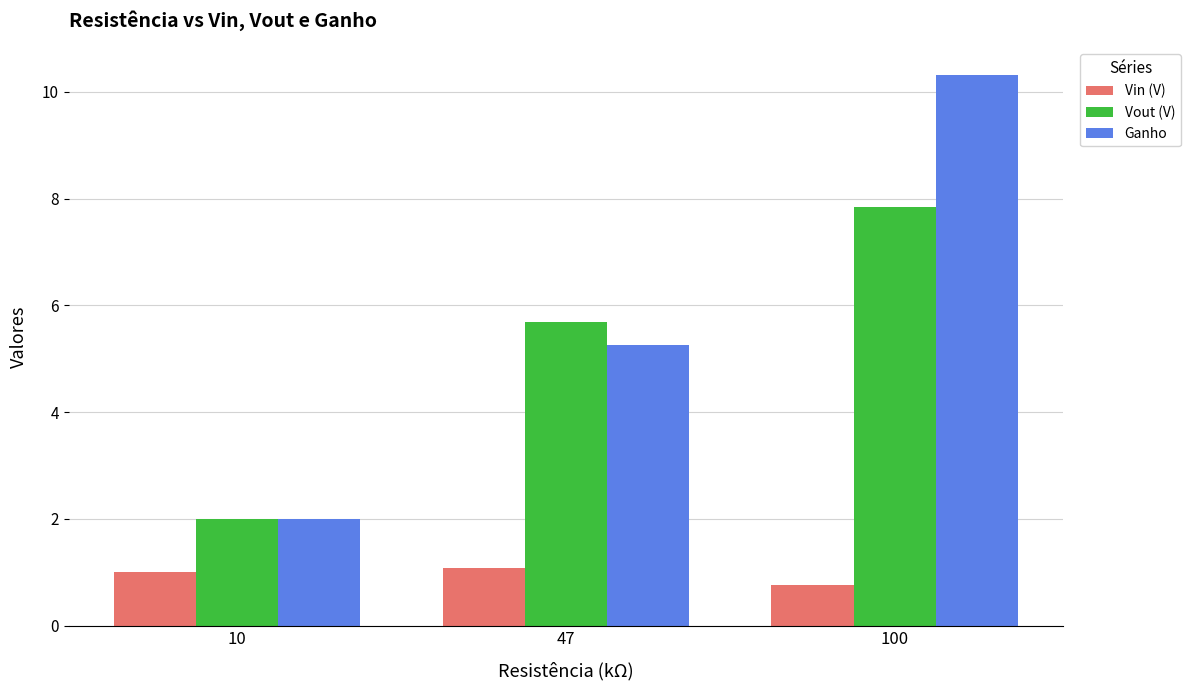

Where does the Vout (V) series first go above 5?

47